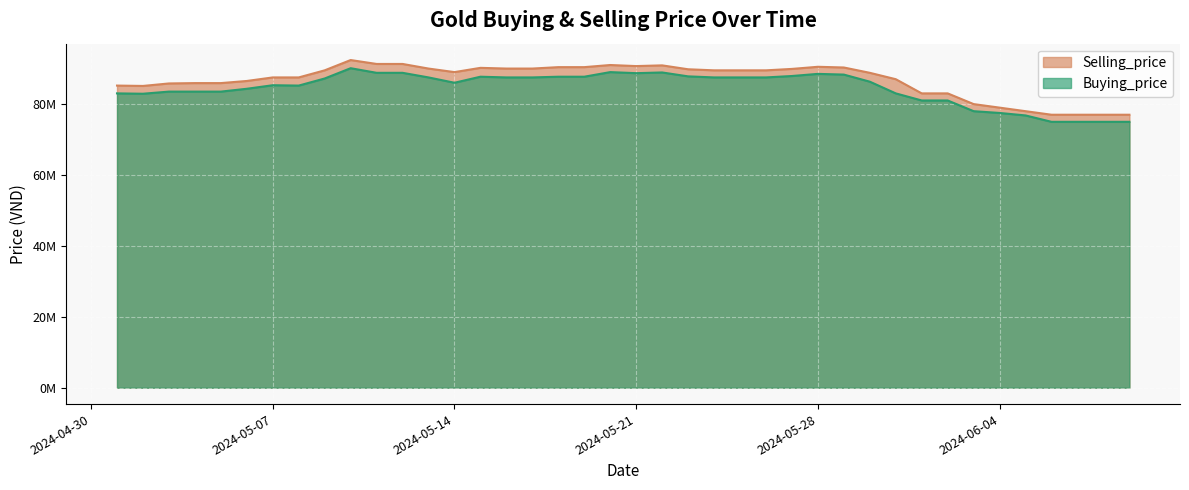

Which series has the largest total across all categories?

Selling_price